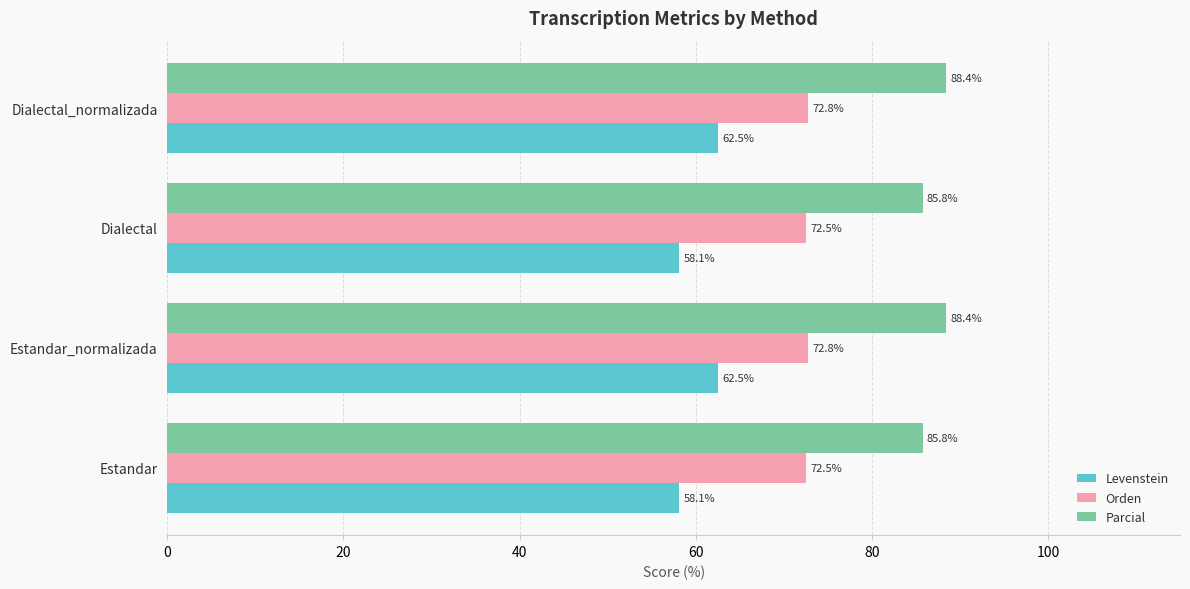

Between Dialectal and Dialectal_normalizada, which series saw the biggest shift?

Levenstein